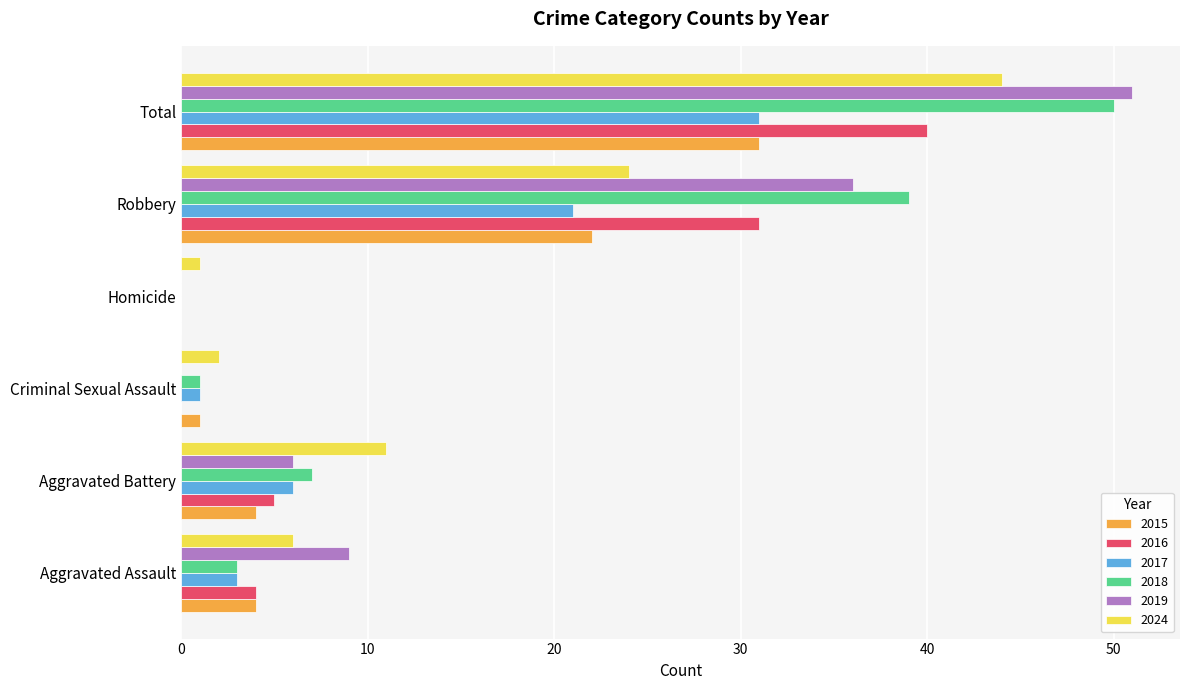

What is the sum of the 2016 values at Aggravated Assault and Aggravated Battery?

9